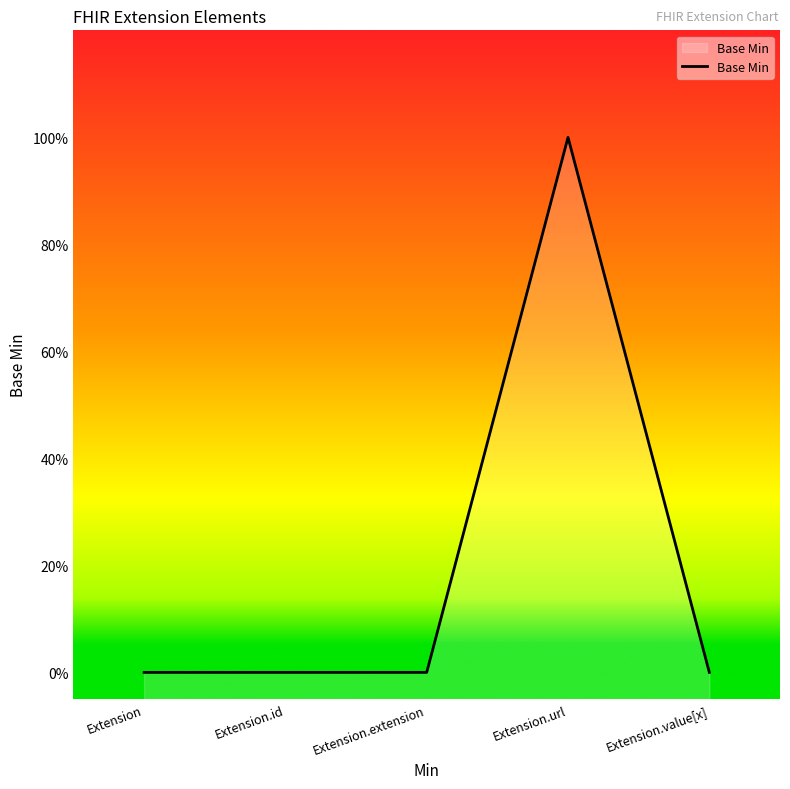

Rank the categories by value from highest to lowest.

Extension.url, Extension, Extension.id, Extension.extension, Extension.value[x]